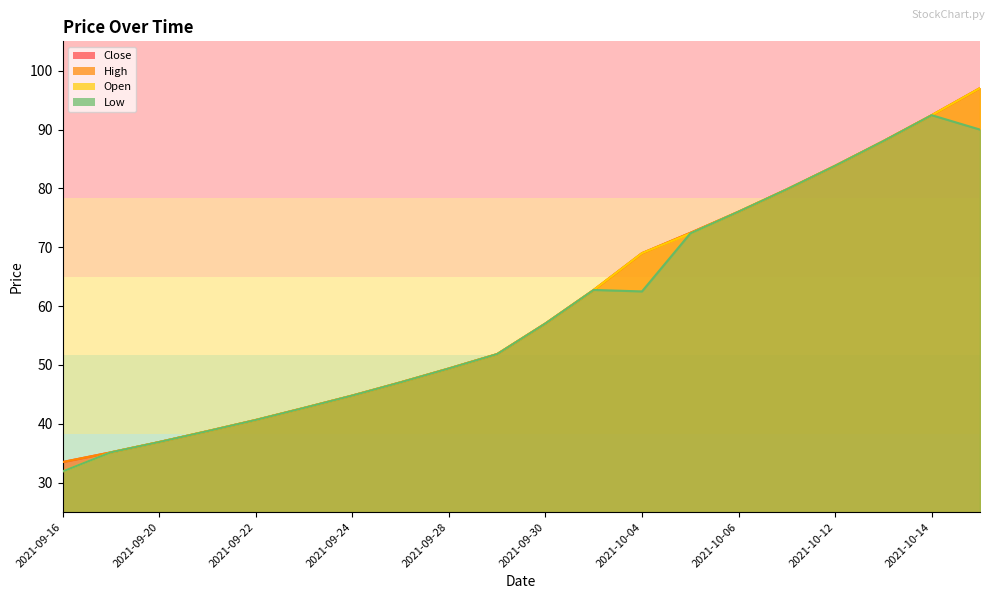

The value of Low at 2021-09-21 is 38.8. True or false?

True